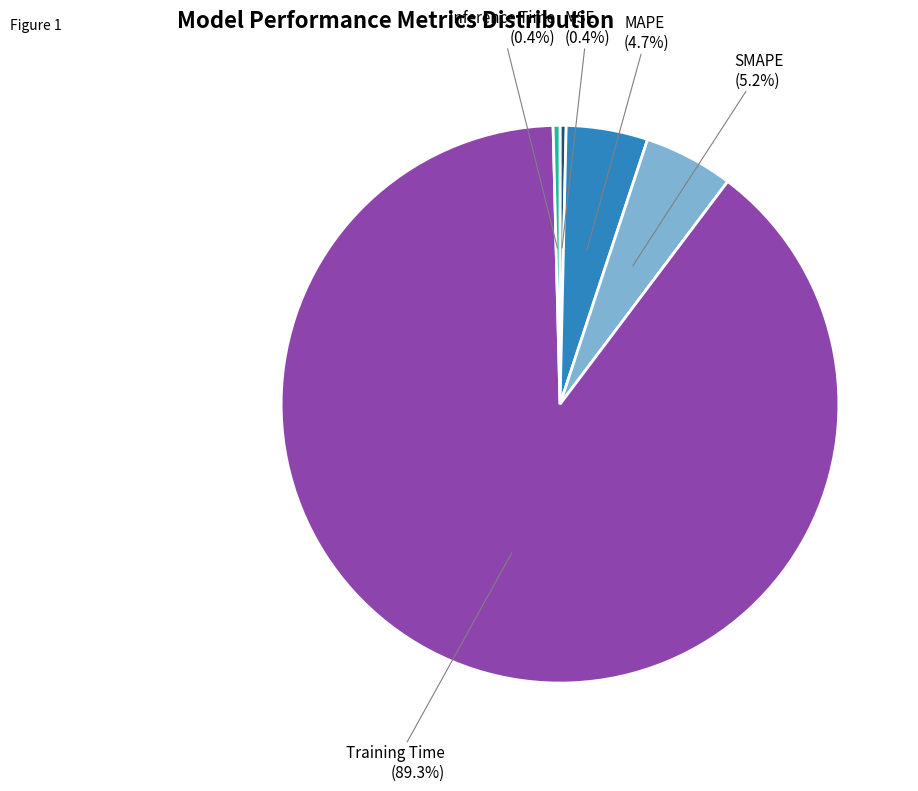

To the nearest percent, what is the combined percentage of Inference Time and SMAPE?

6%